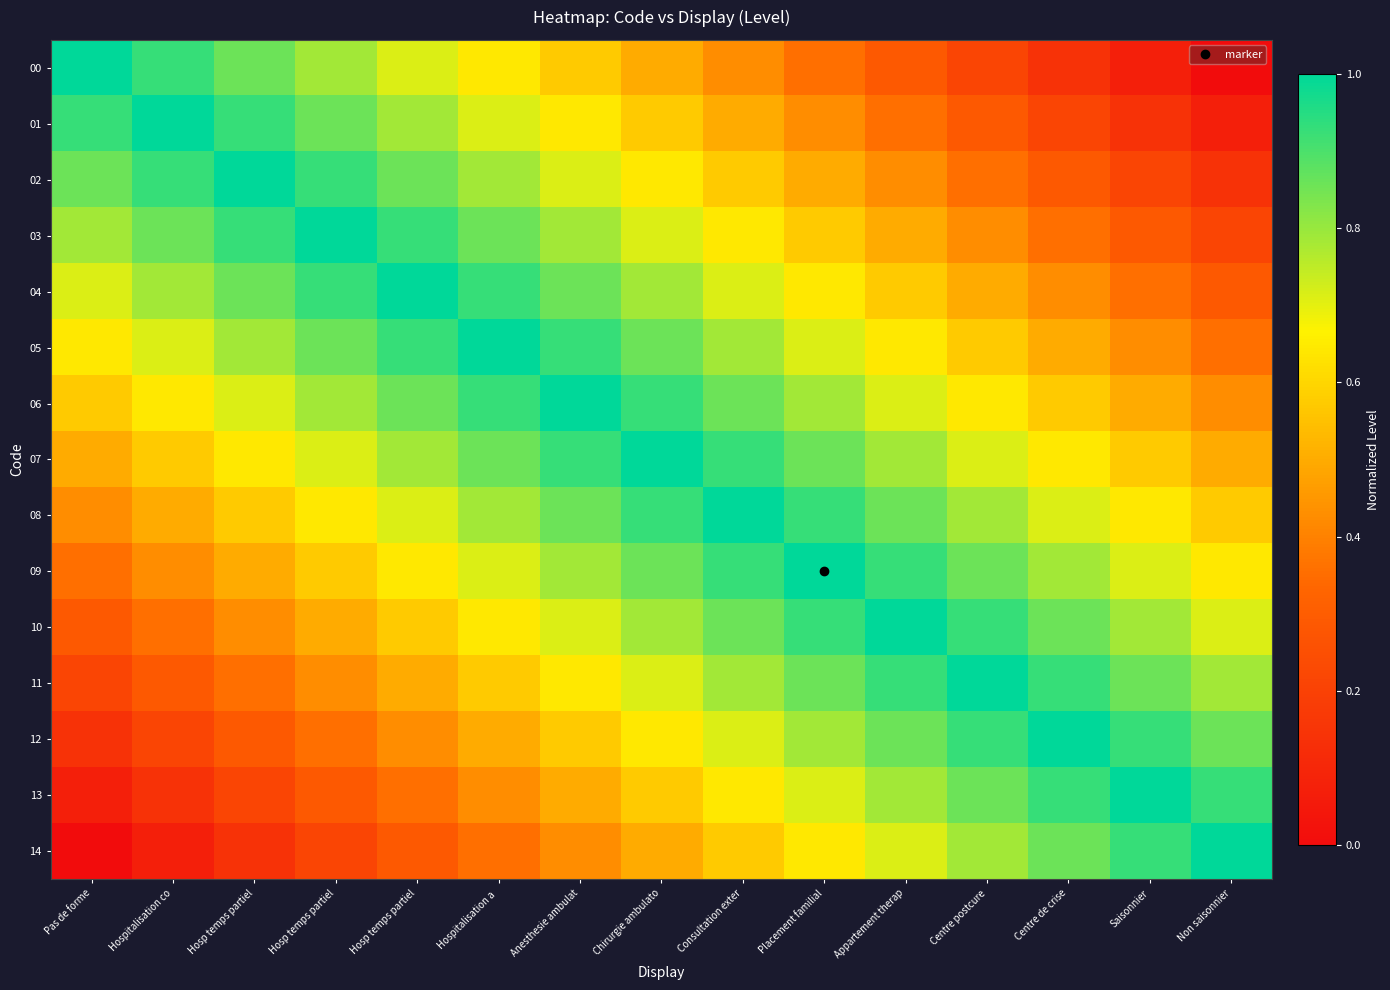

At Appartement therap, list the series in order from largest to smallest.

10, 09, 11, 08, 12, 07, 13, 06, 14, 05, 04, 03, 02, 01, 00